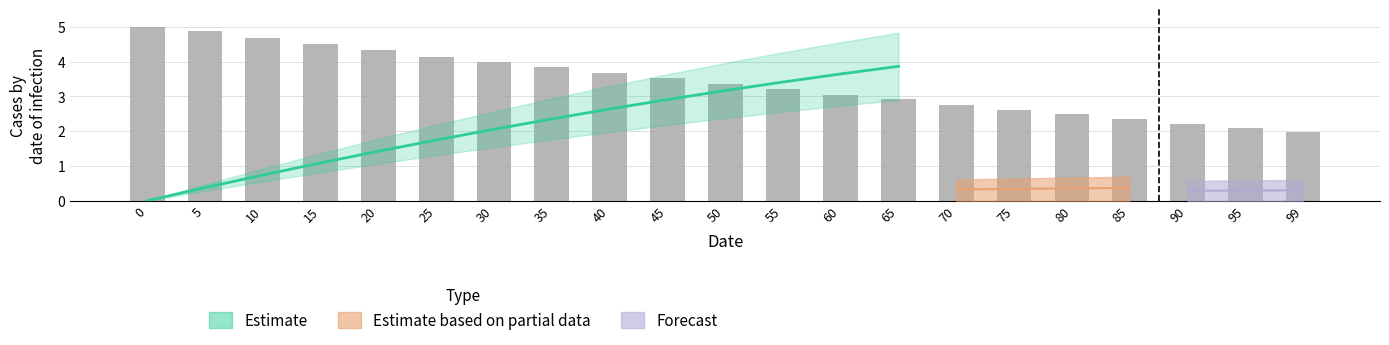

What is the value of the 4th bar from the left?

4.5